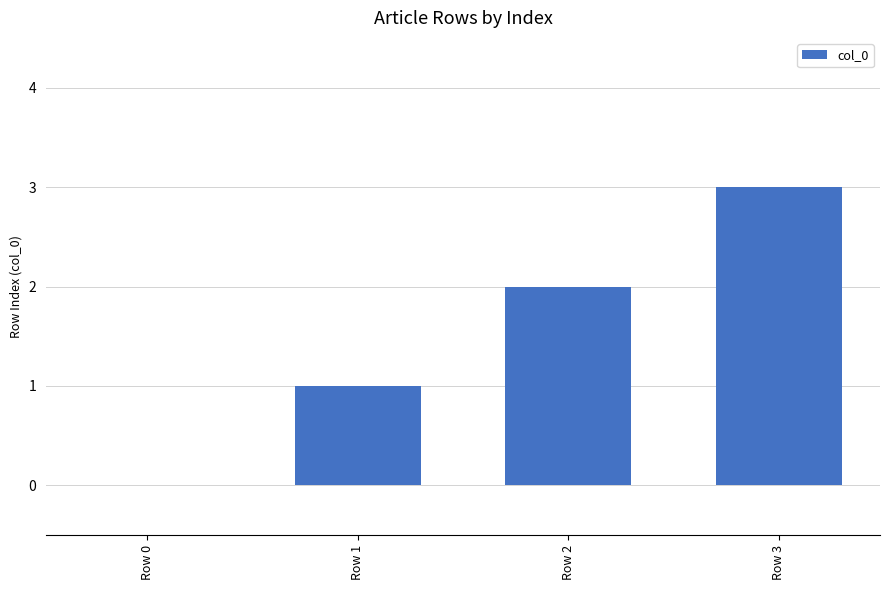

The value at Row 1 is 1. True or false?

True